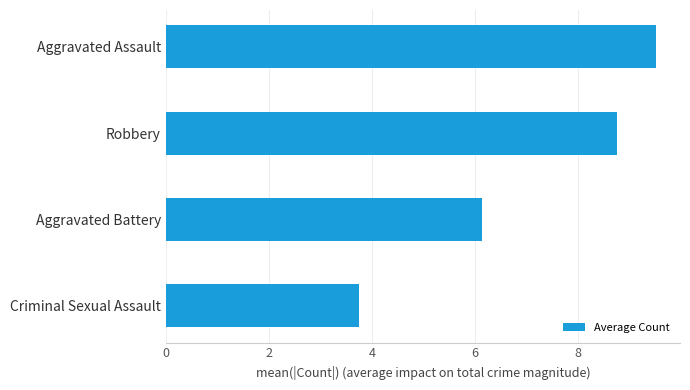

List the labels in order of value, largest first.

Aggravated Assault, Robbery, Aggravated Battery, Criminal Sexual Assault